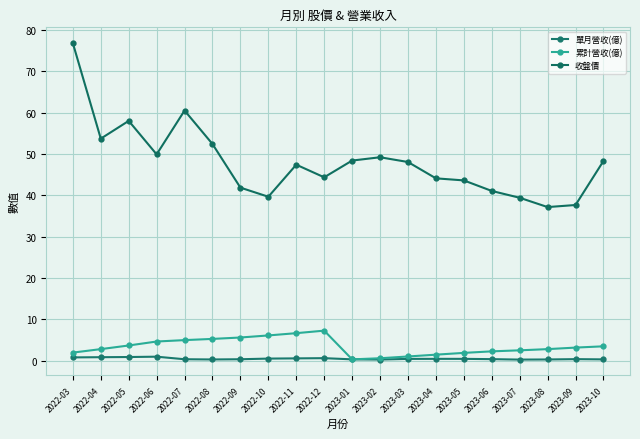

What is the label of the 19th point from the right?

2022-04